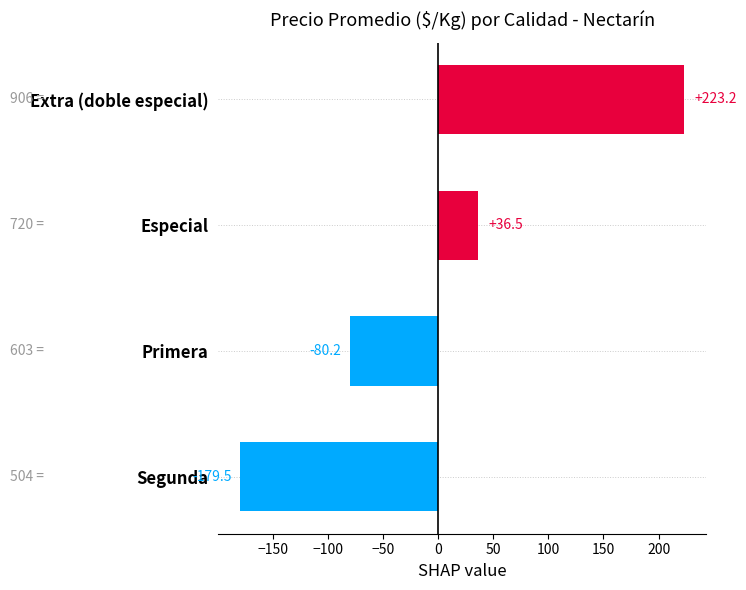

Which has a higher value, Especial or Segunda?

Especial